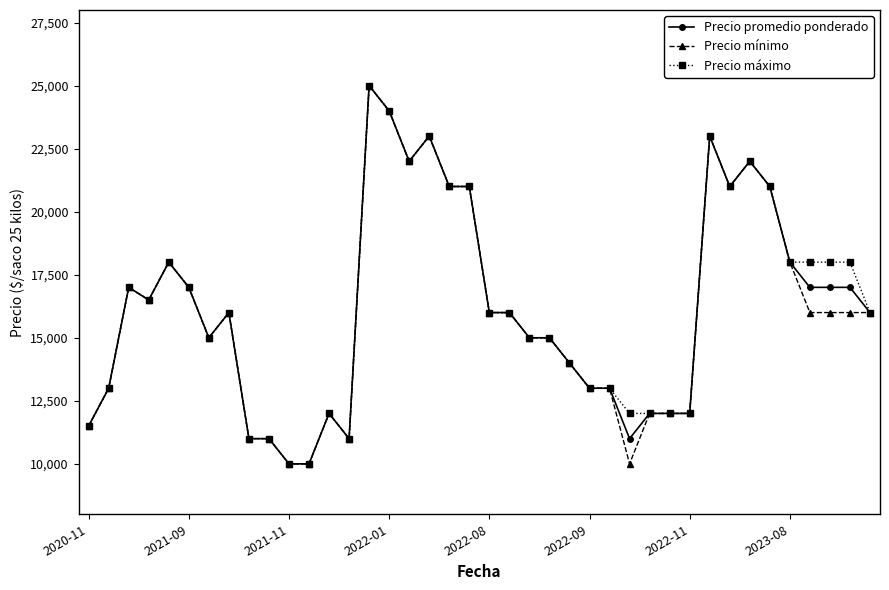

At how many categories does at least one series exceed 18736?

10